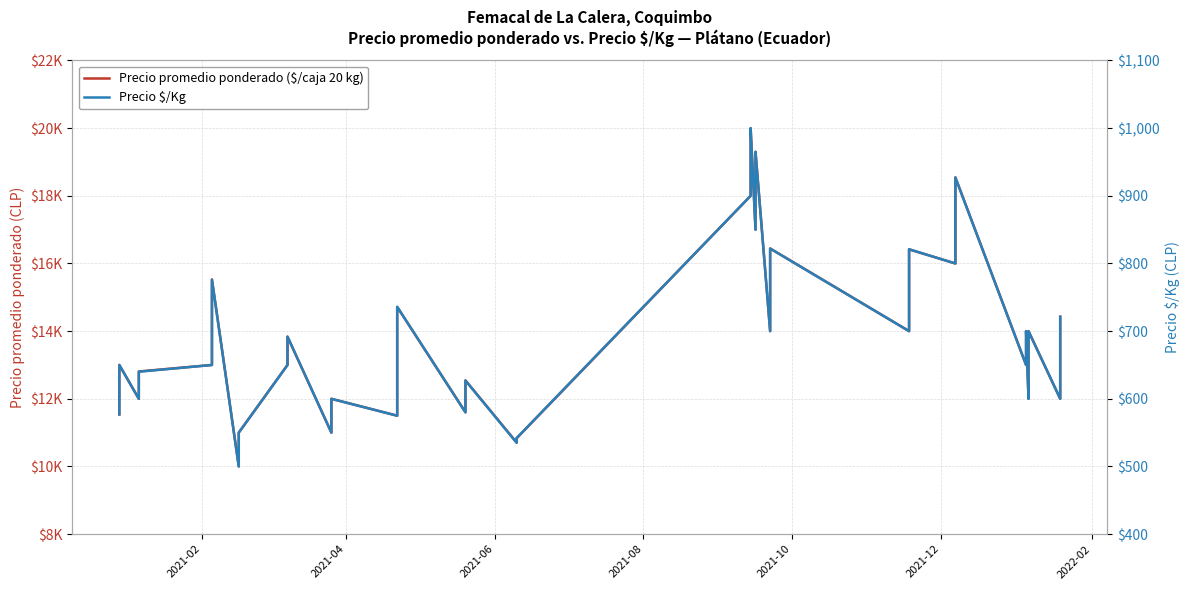

How many values in the Precio promedio ponderado ($/caja 20 kg) series are below 13833?

20